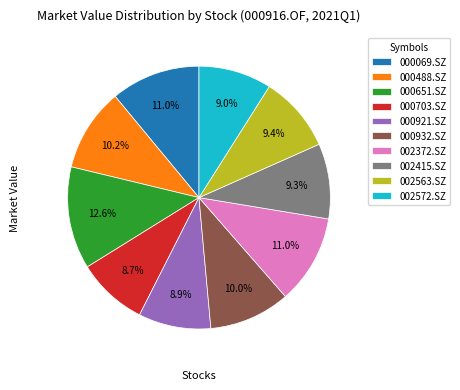

To the nearest percent, what percentage of the pie is 002572.SZ?

9%